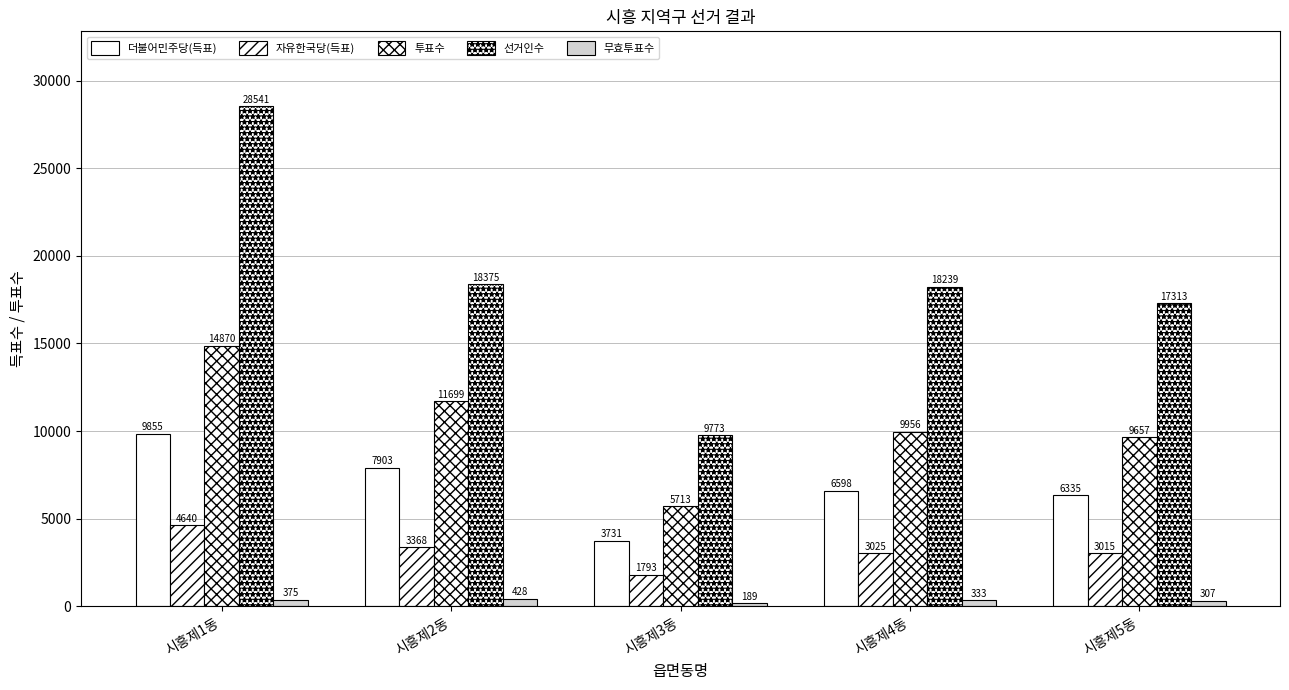

What is the sum of all 투표수 values?

51895